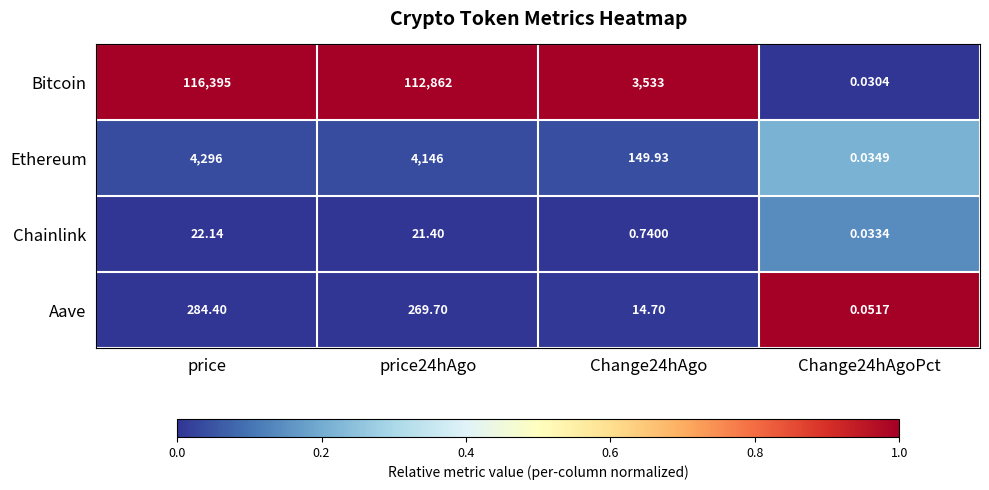

Which series has the largest total across all categories?

Bitcoin